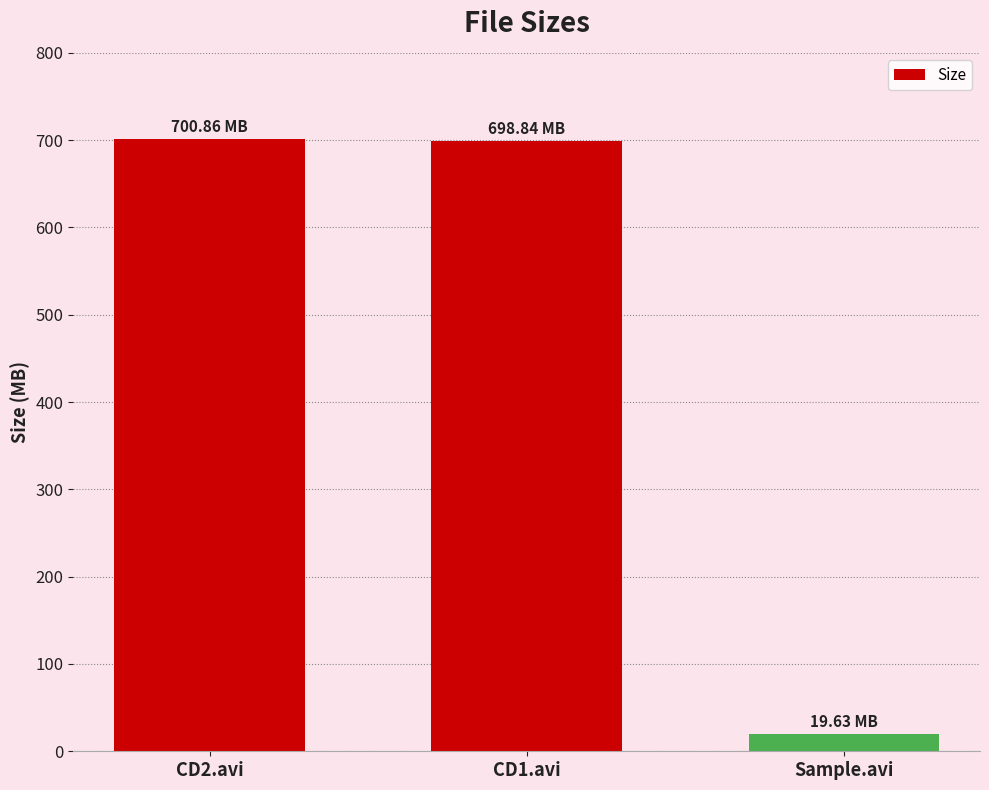

The value at Sample.avi is 19.6. True or false?

True